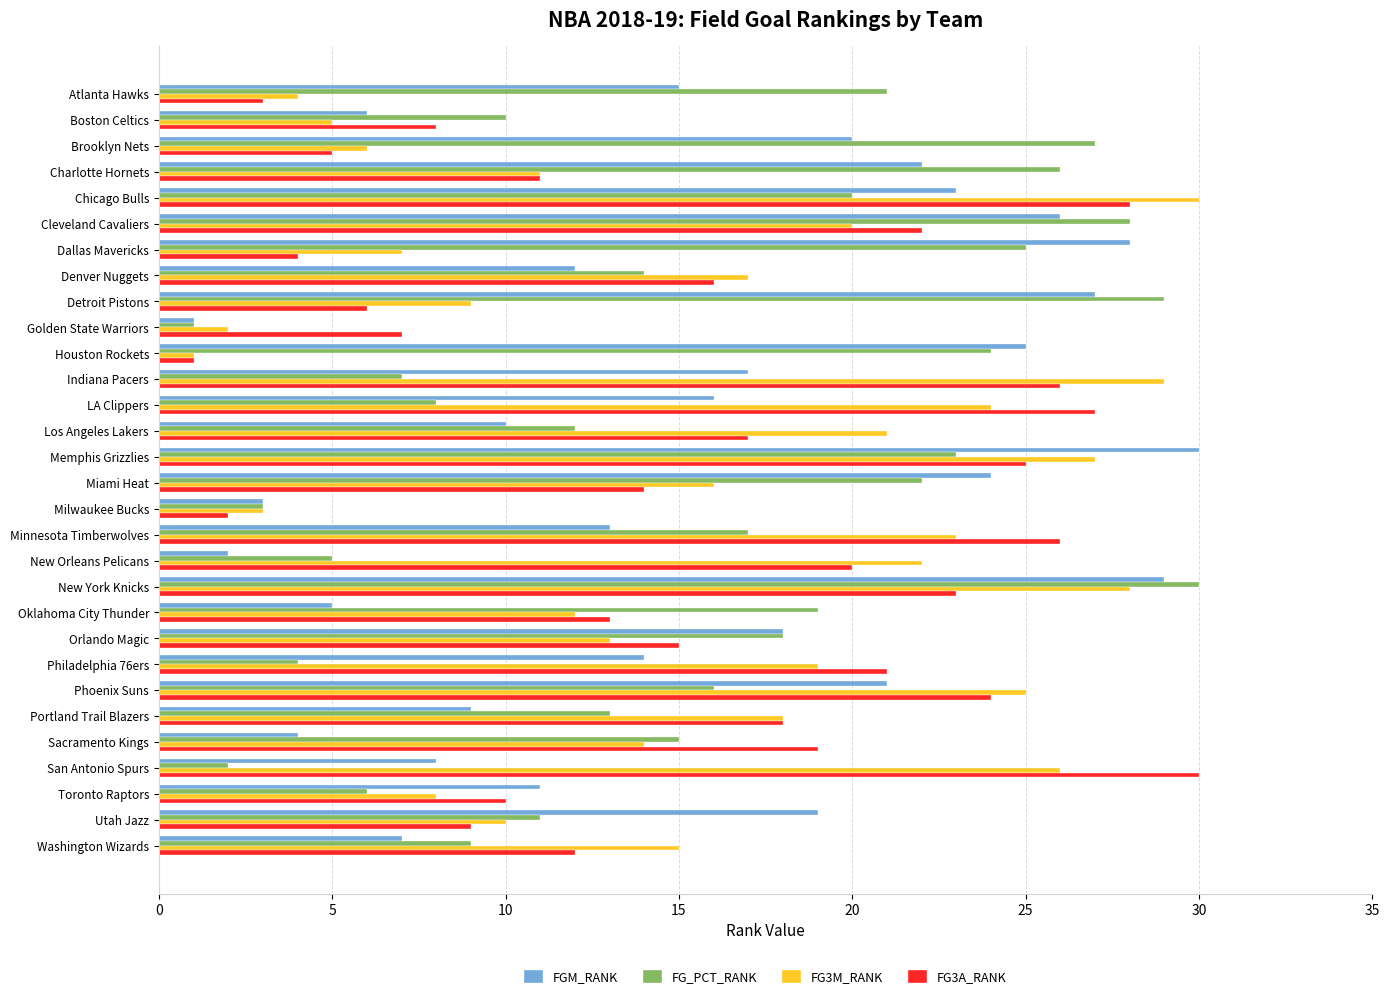

At which label does FG_PCT_RANK reach its peak?

New York Knicks